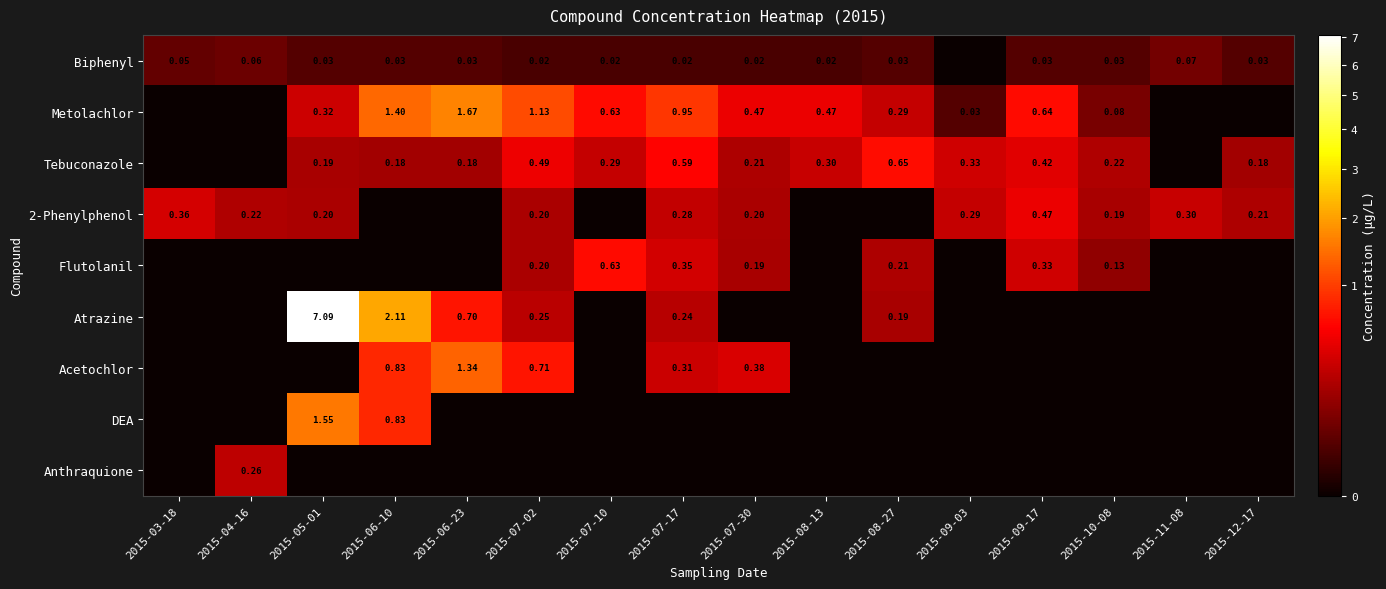

Count the number of categories in the chart.

16